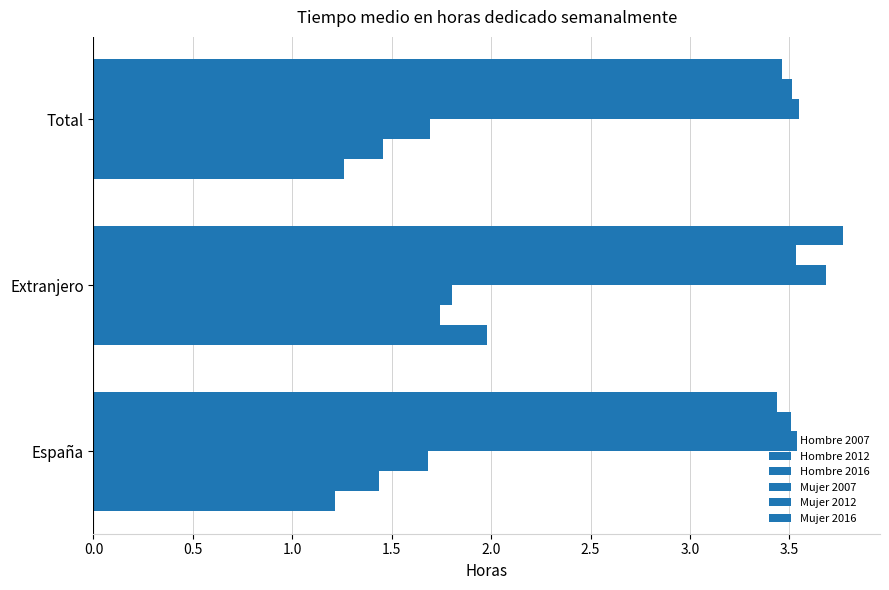

Which series has the widest spread of values?

Hombre 2007